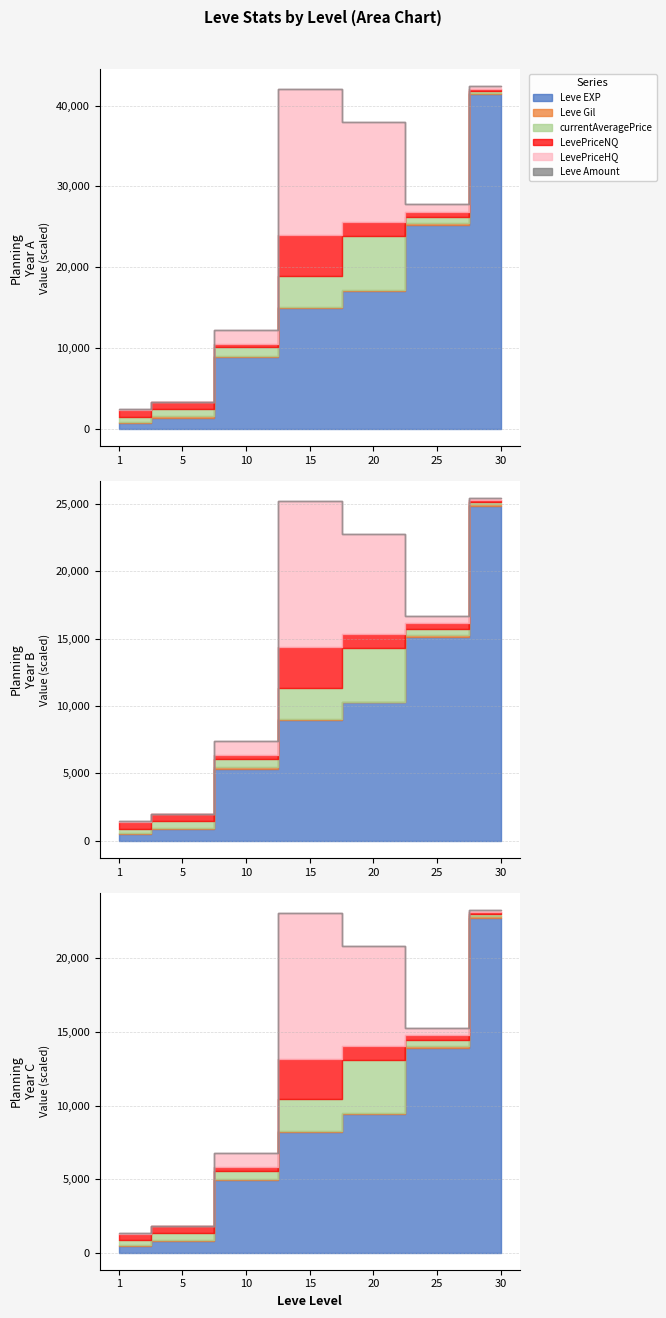

What is the average value of the Leve EXP series?

15692.9